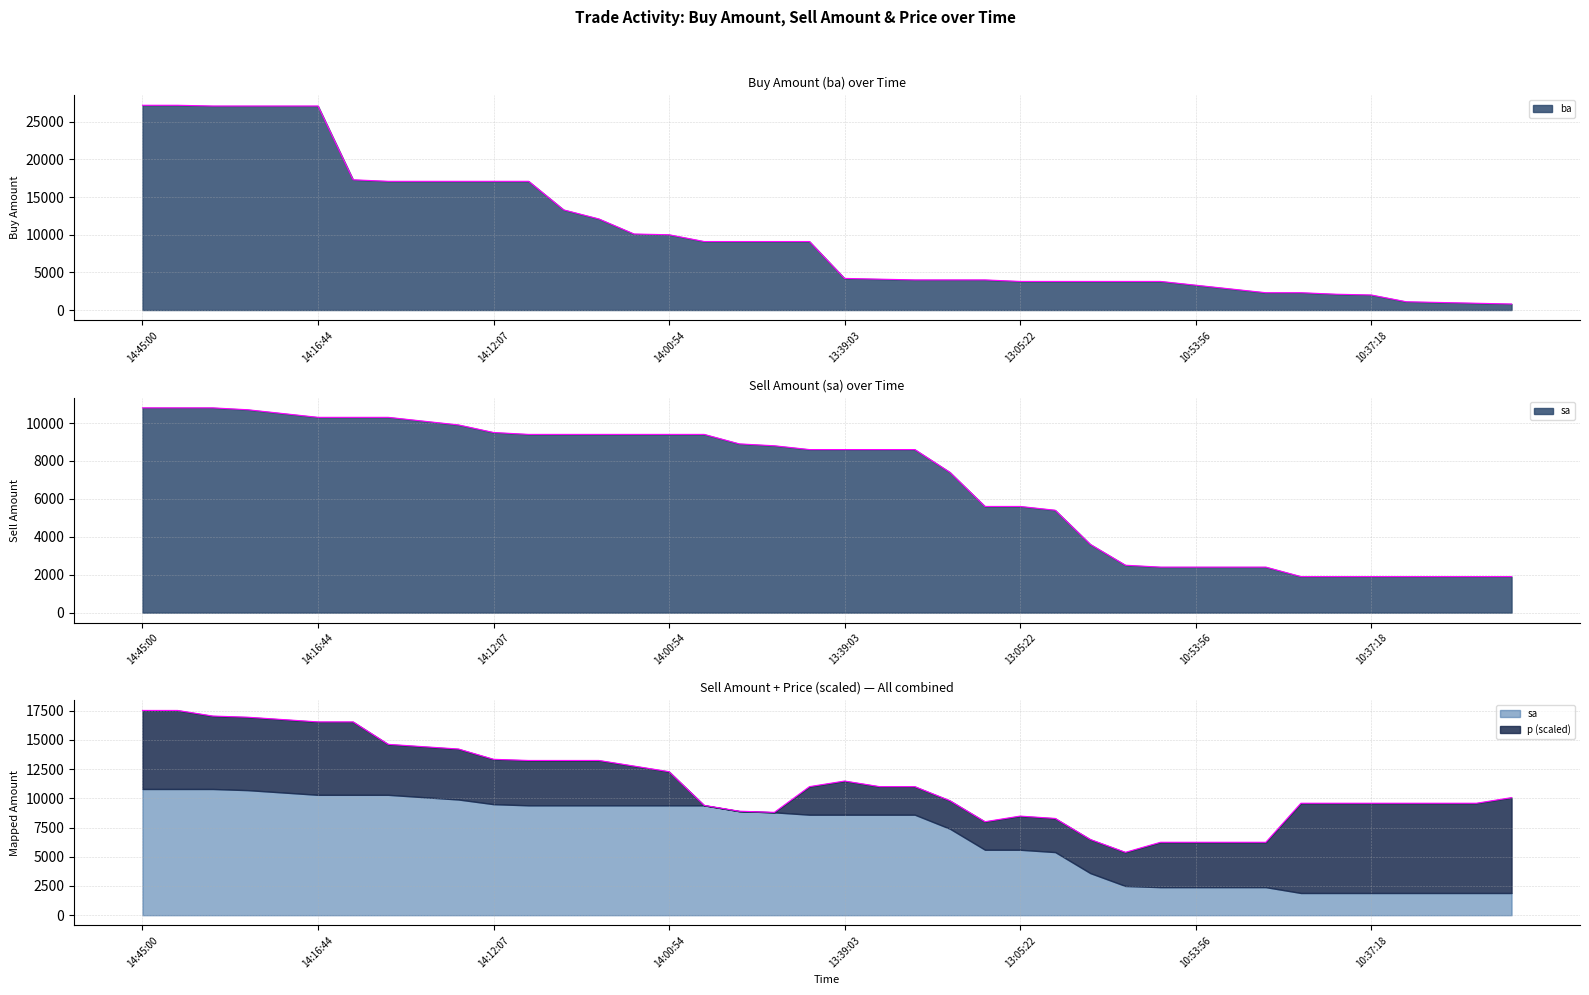

Rank the series by their maximum value, from lowest to highest.

sa, ba